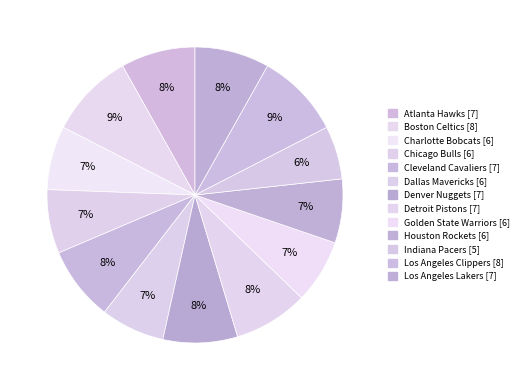

Is it true that Charlotte Bobcats is 7% of the pie?

True